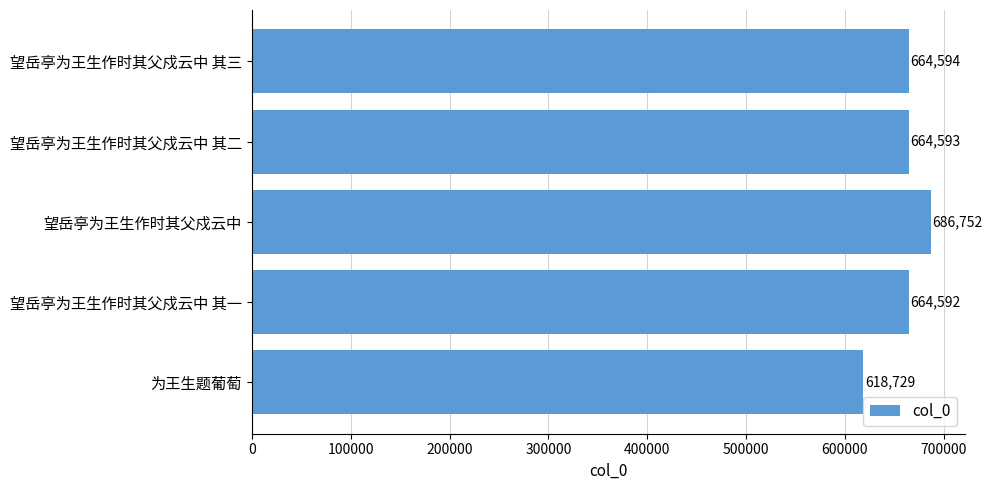

List the labels in order of value, smallest first.

为王生题葡萄, 望岳亭为王生作时其父戍云中 其一, 望岳亭为王生作时其父戍云中 其二, 望岳亭为王生作时其父戍云中 其三, 望岳亭为王生作时其父戍云中